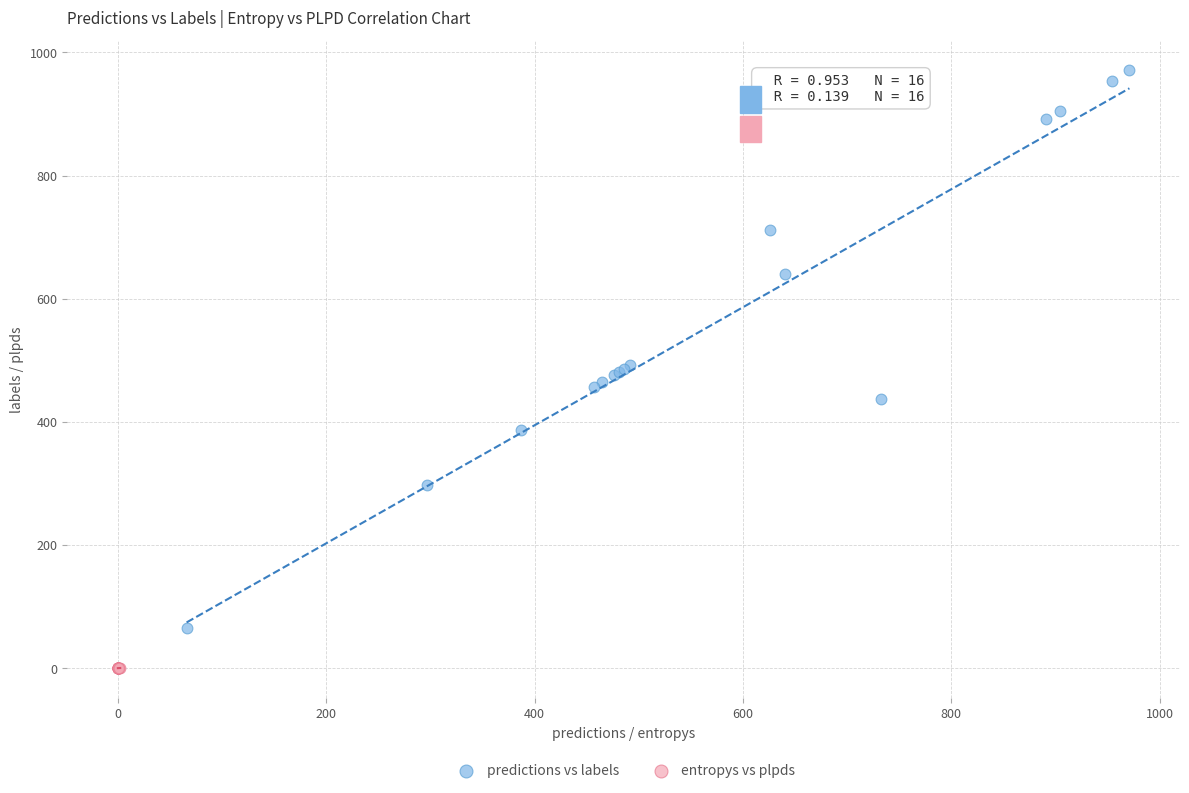

Which series has the largest Y range (max minus min)?

predictions vs labels